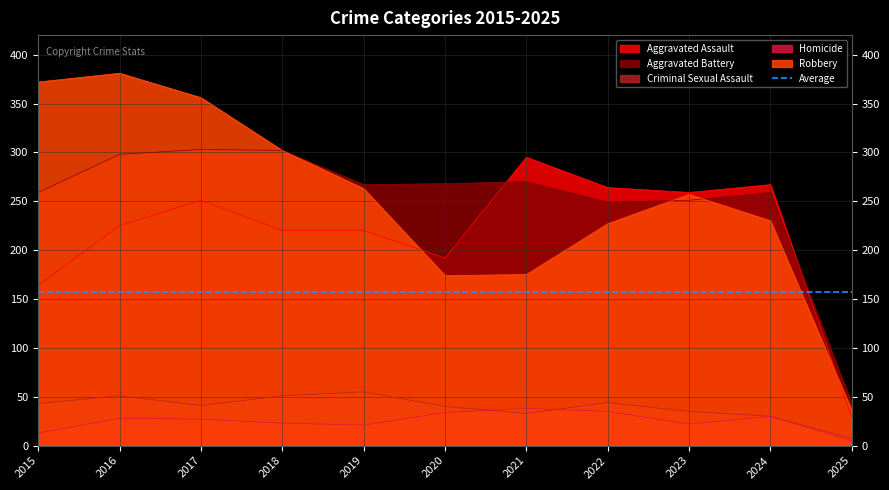

How many lines are shown in the chart?

5